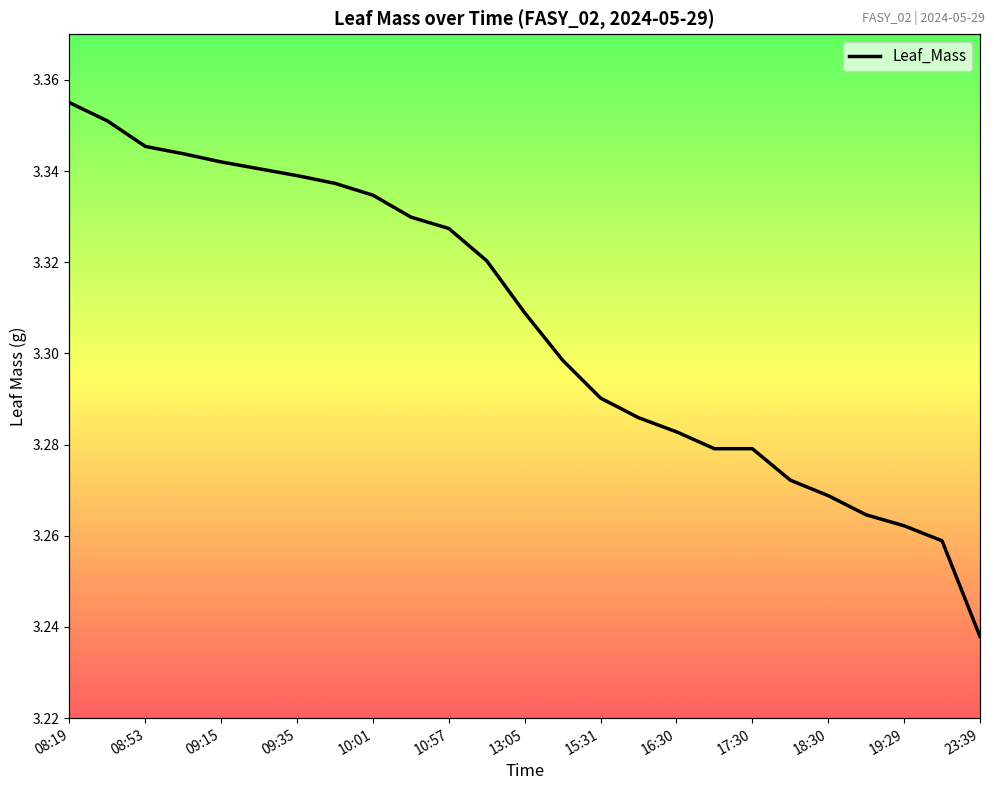

How many lines are shown in the chart?

1